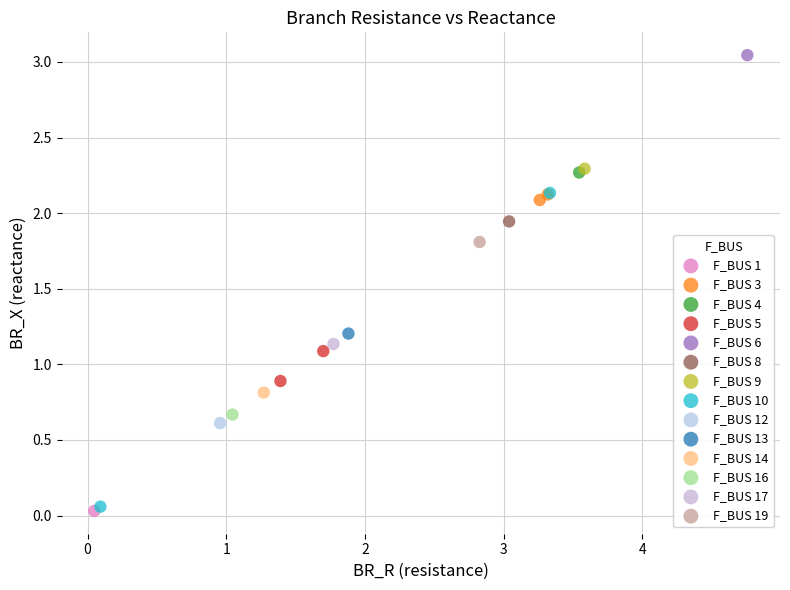

Which series contains the highest Y value?

F_BUS 6